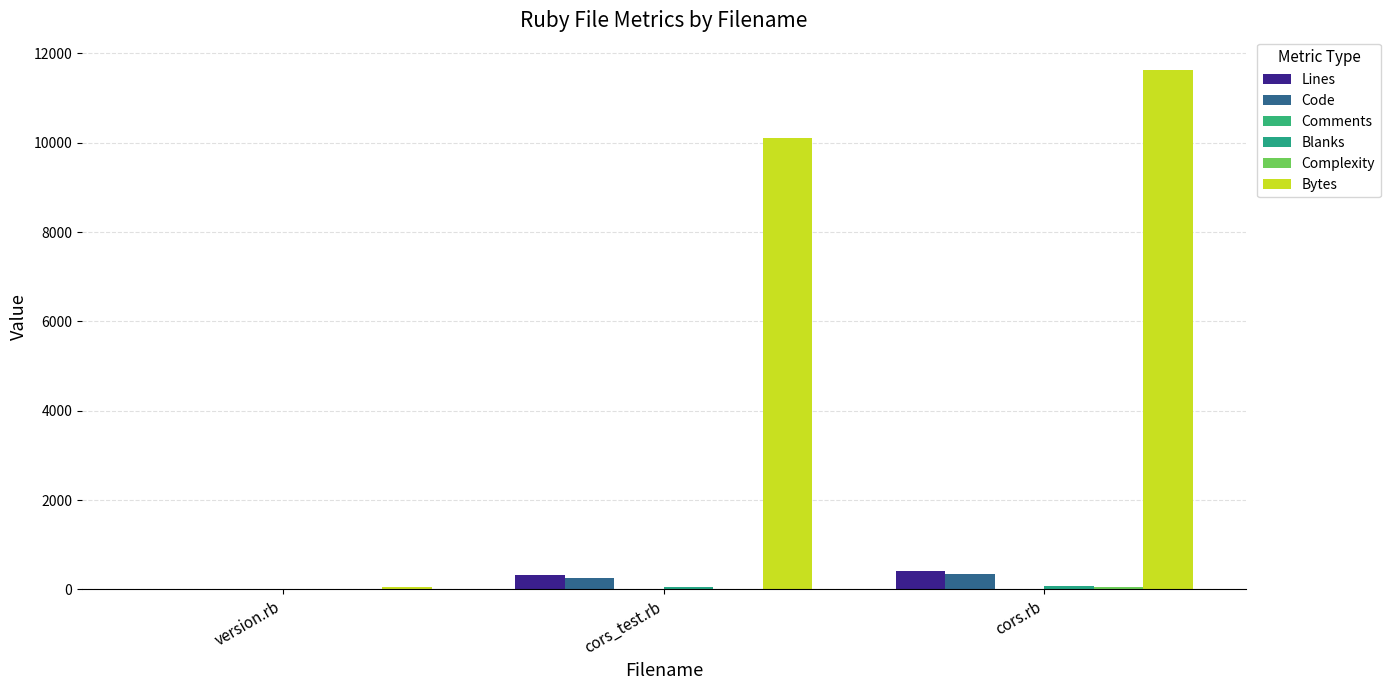

At version.rb, list the series in order from smallest to largest.

Comments, Blanks, Complexity, Lines, Code, Bytes